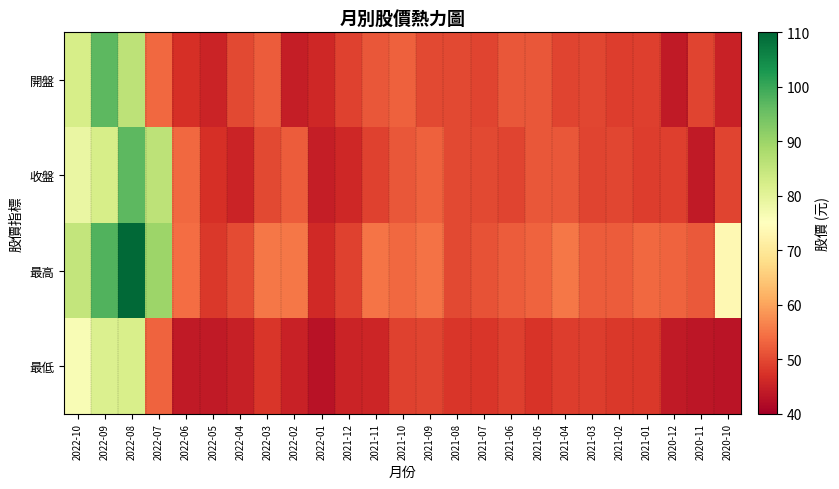

What is the difference between the highest and lowest values at 2021-08?

2.2